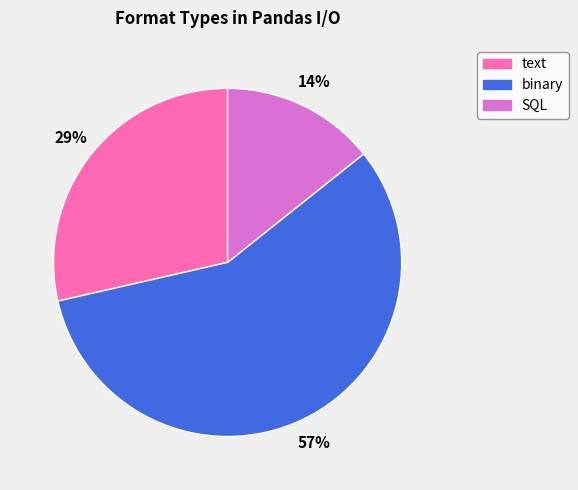

Between text and SQL, which is larger?

text